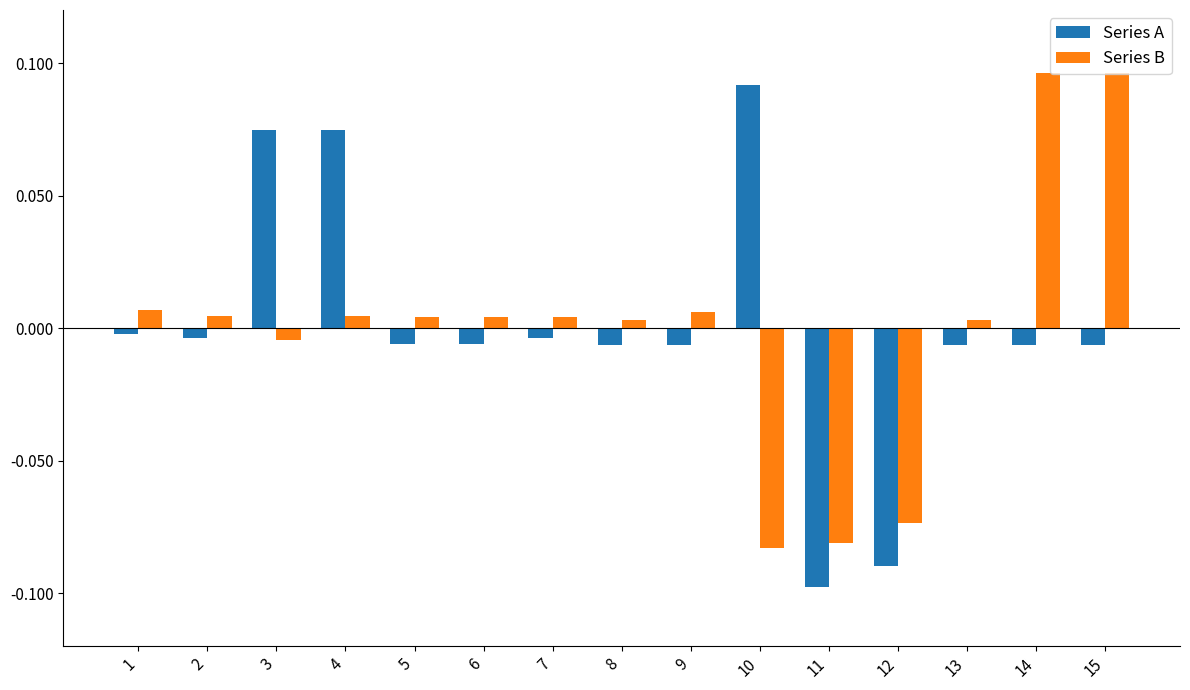

Rank the series by their maximum value, from highest to lowest.

Series B, Series A